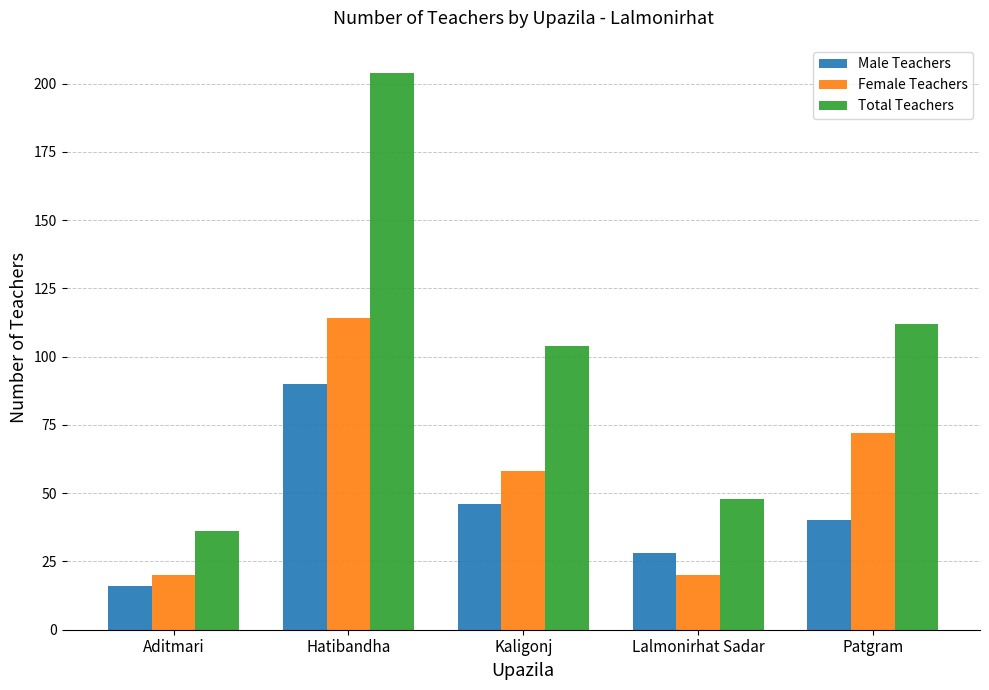

True or false: Female Teachers has a value of 8 at Lalmonirhat Sadar.

False